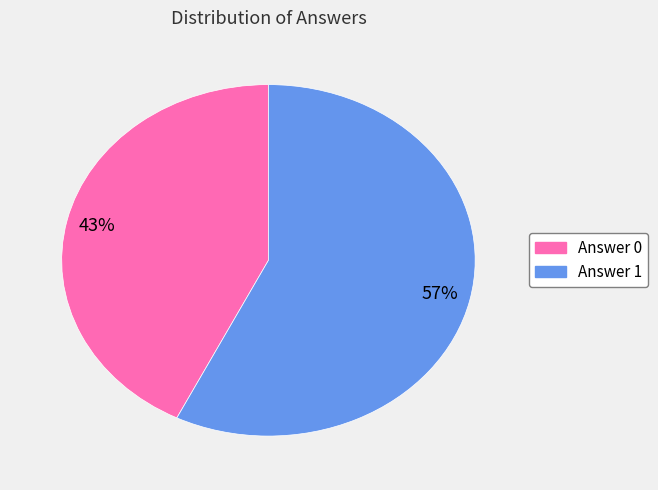

To the nearest percent, what is the average slice percentage?

50%